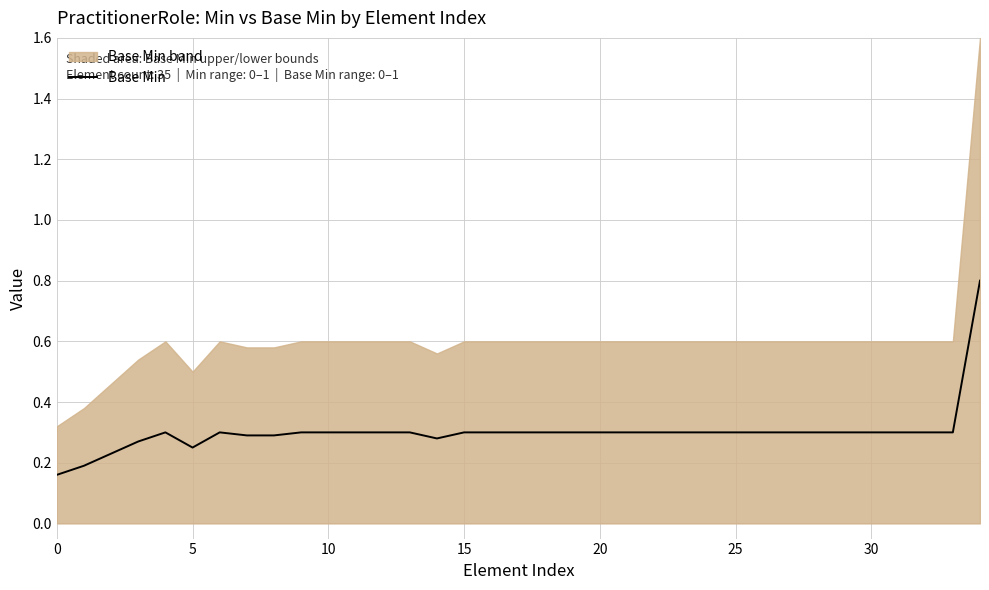

How many categories are shown in the chart?

35